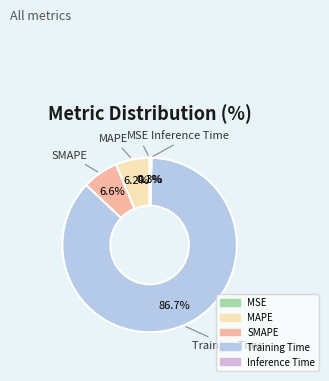

Which slice represents more than half of the pie?

Training Time